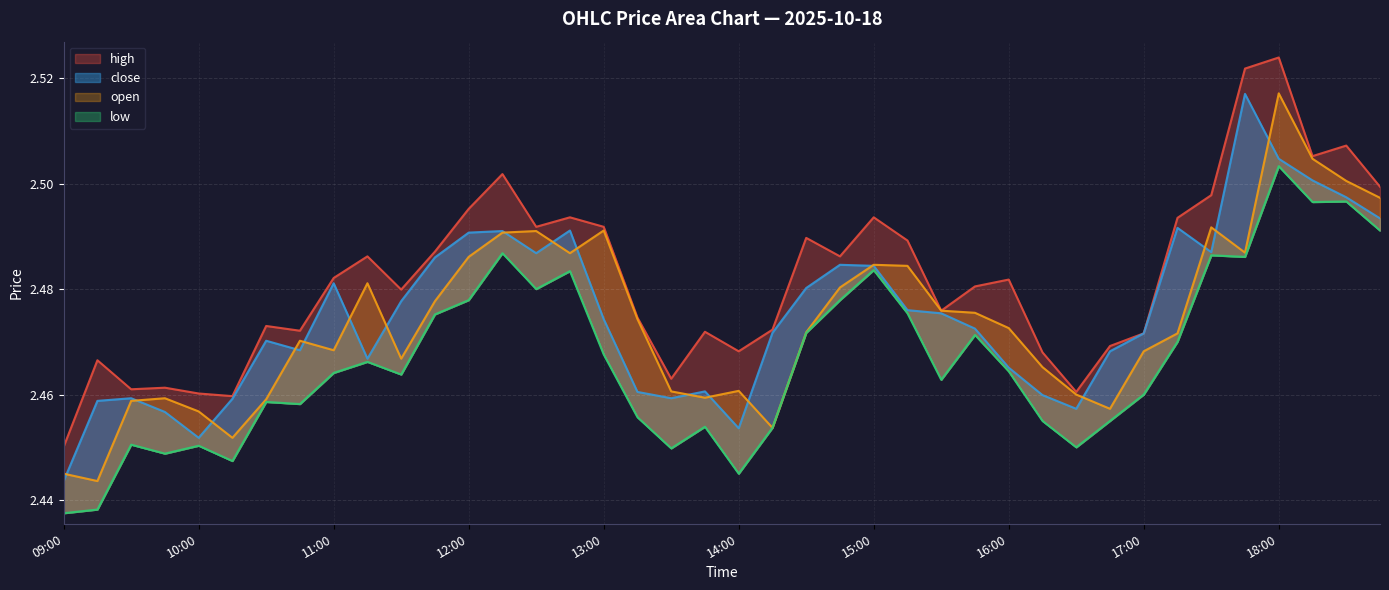

What is the sum of all close values?

99.0